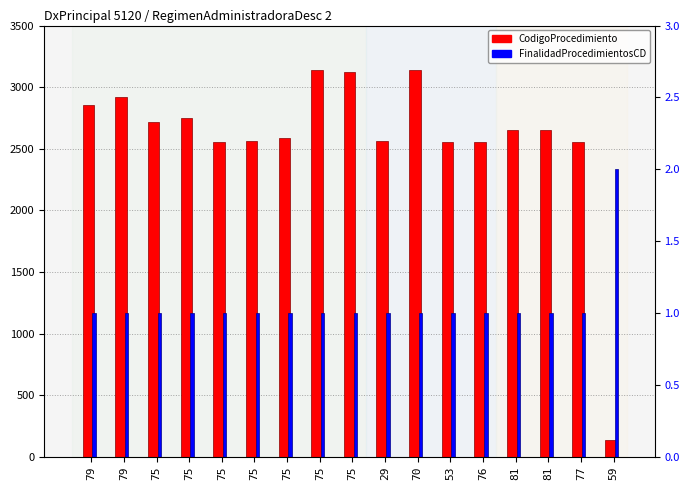

At how many categories does at least one series exceed 1284?

16